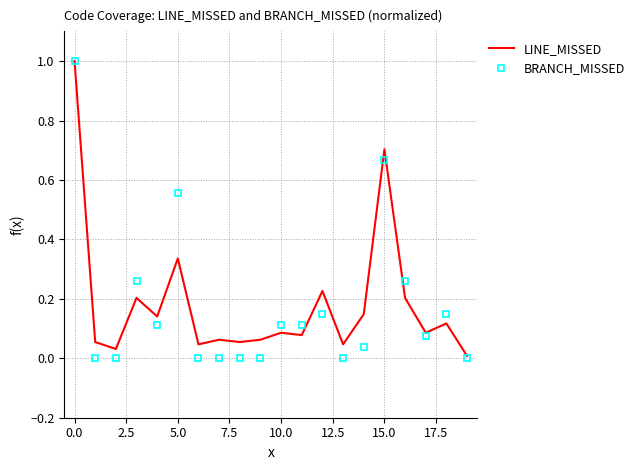

What is the difference between the maximum and minimum values in the LINE_MISSED series?

1.0